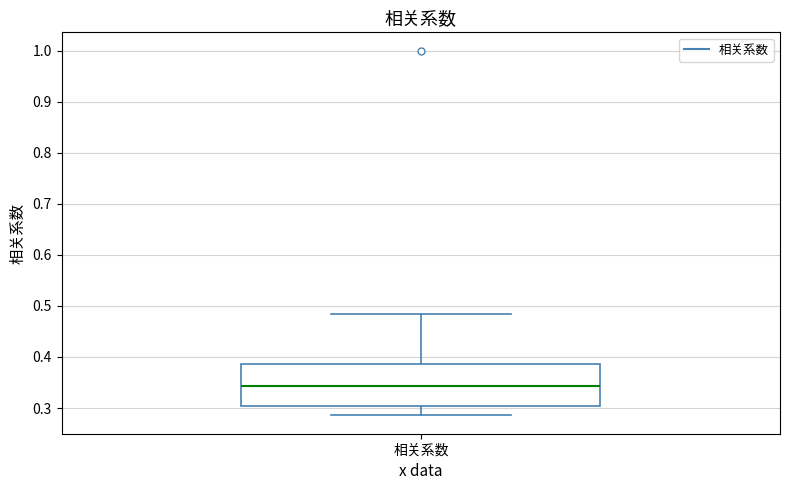

Read this box plot against the y-axis: the position of the median line, the range covered by the box, and the ends of both whiskers. The values are not printed on the chart, so give them approximately, as read against the axis.

median 0.34, box 0.30 to 0.39, whiskers 0.29 to 0.48